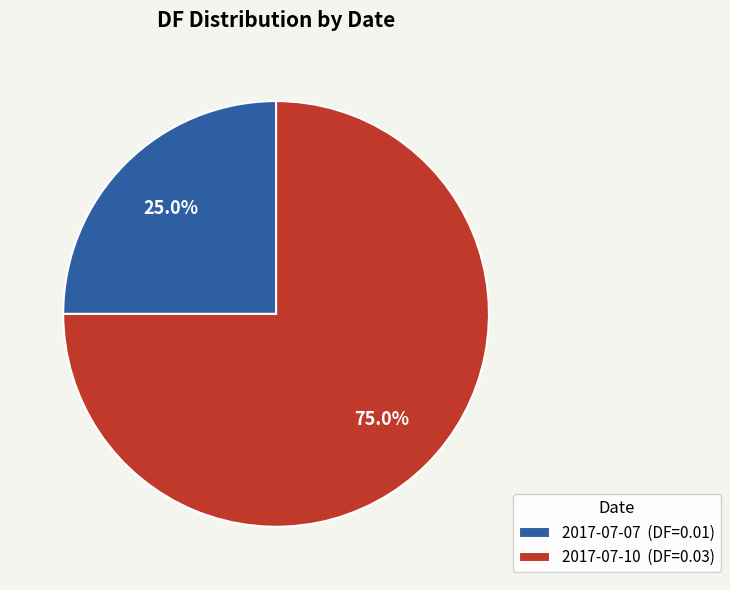

To the nearest percent, what percentage of the pie is 2017-07-07?

25%